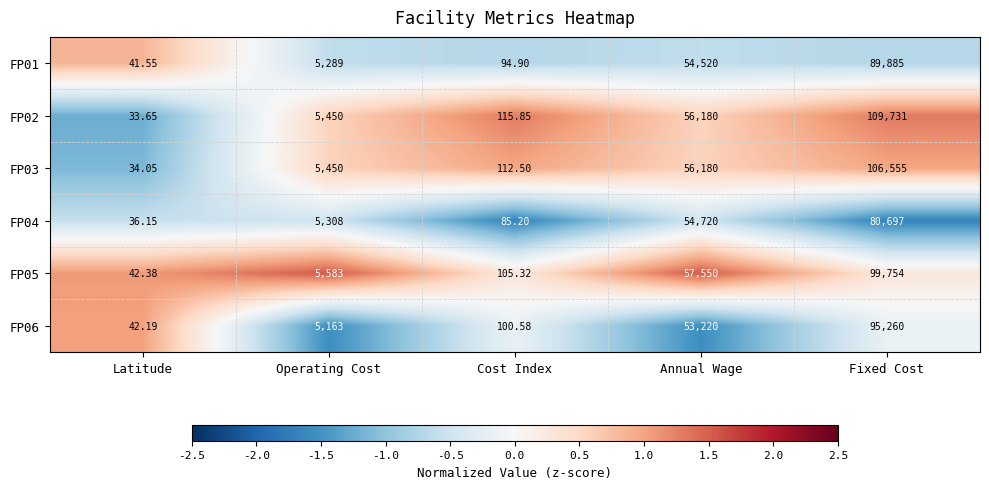

Rank the categories by FP01 value from highest to lowest.

Fixed Cost, Annual Wage, Operating Cost, Cost Index, Latitude